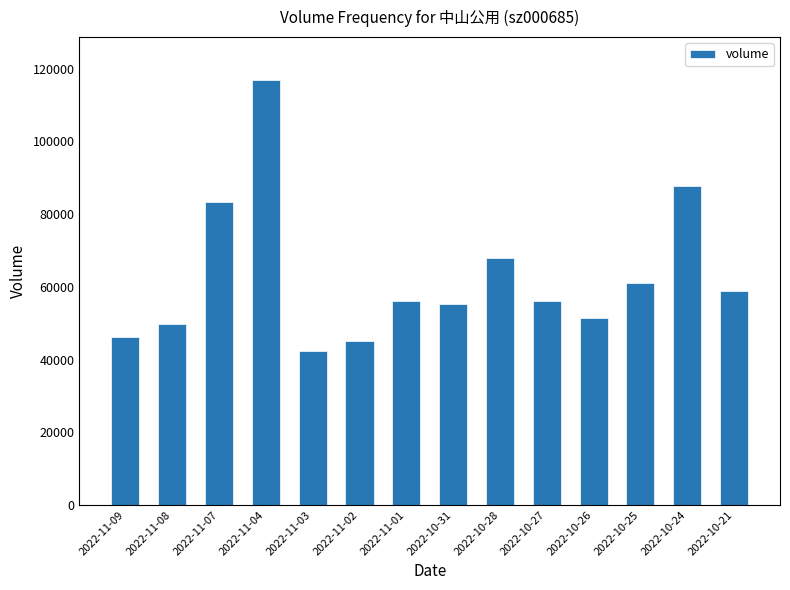

What is the value of the 12th bar from the left?

61051